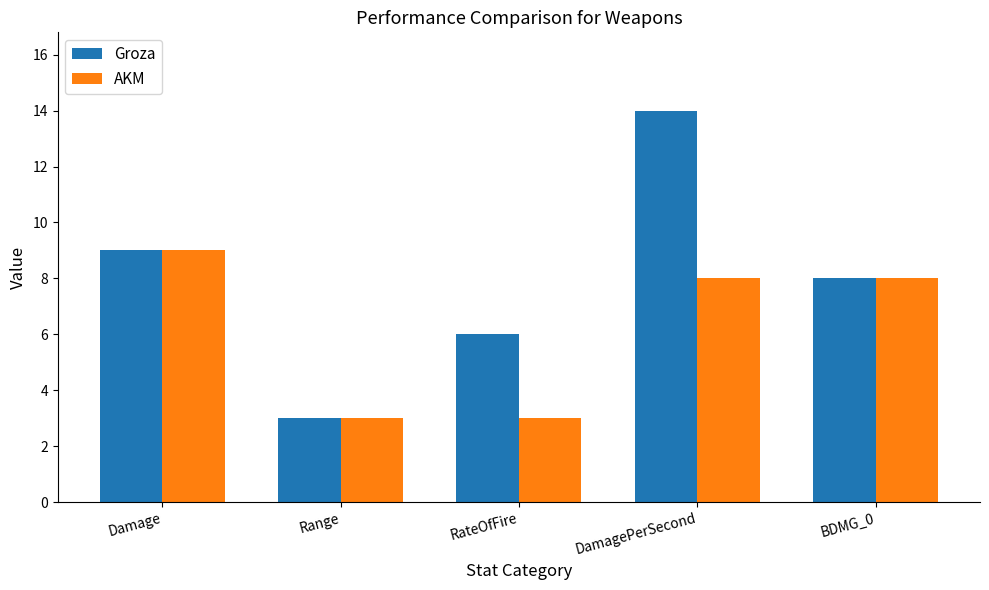

Reading left to right, what are all the values shown in this chart?

Groza: 9	3	6	14	8
AKM: 9	3	3	8	8